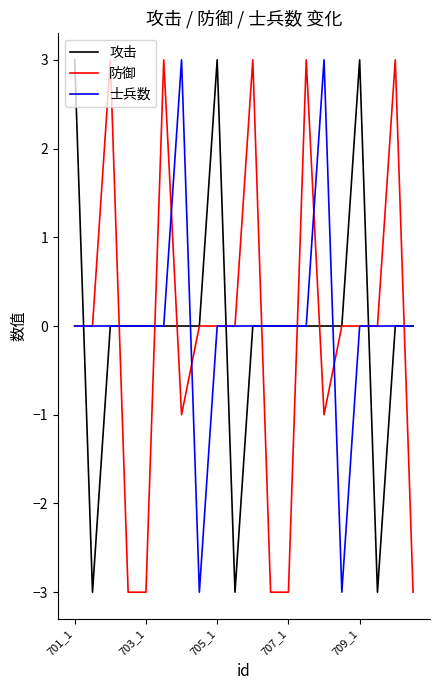

What is the maximum value shown in the chart?

3